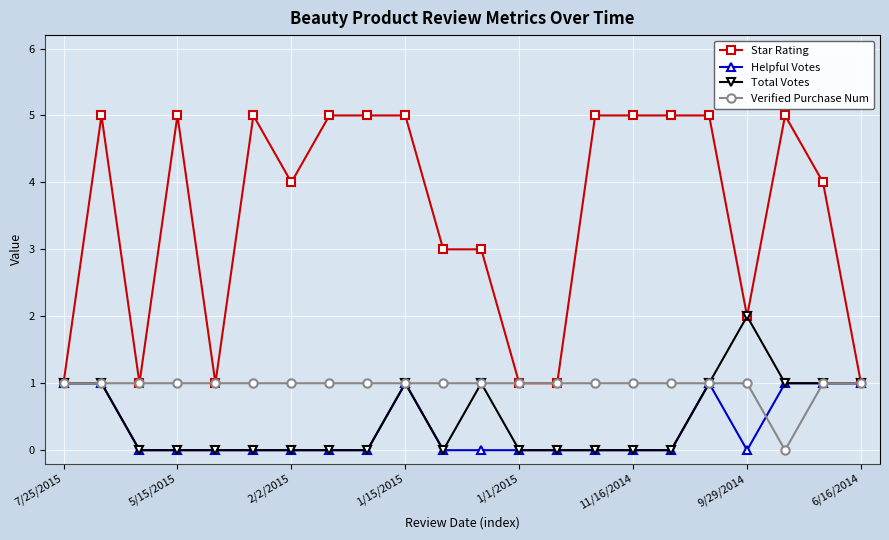

Which series has the largest range (max minus min)?

Star Rating